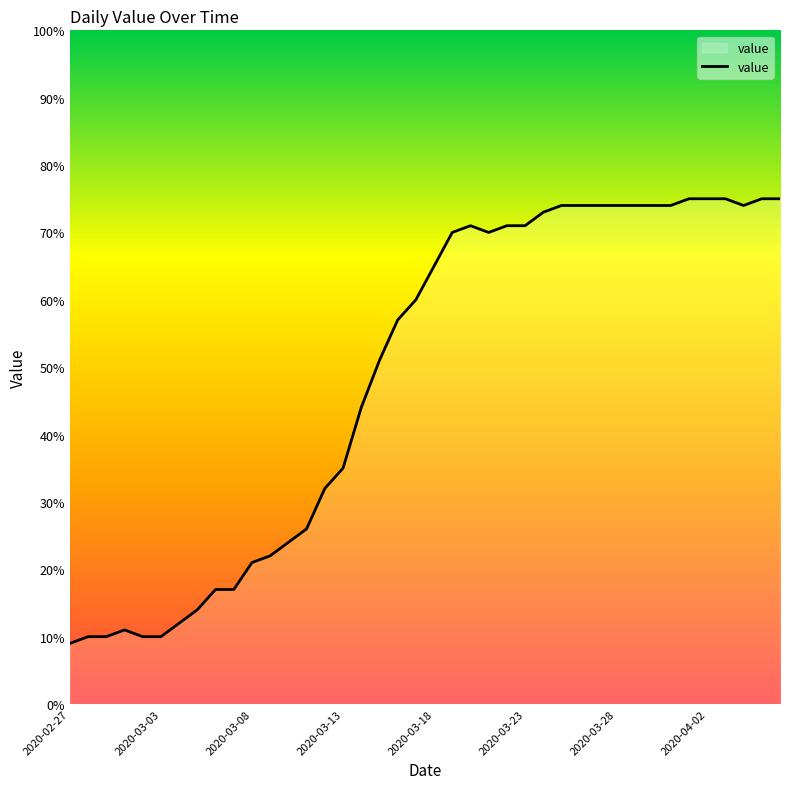

What is the minimum value shown in the chart?

9